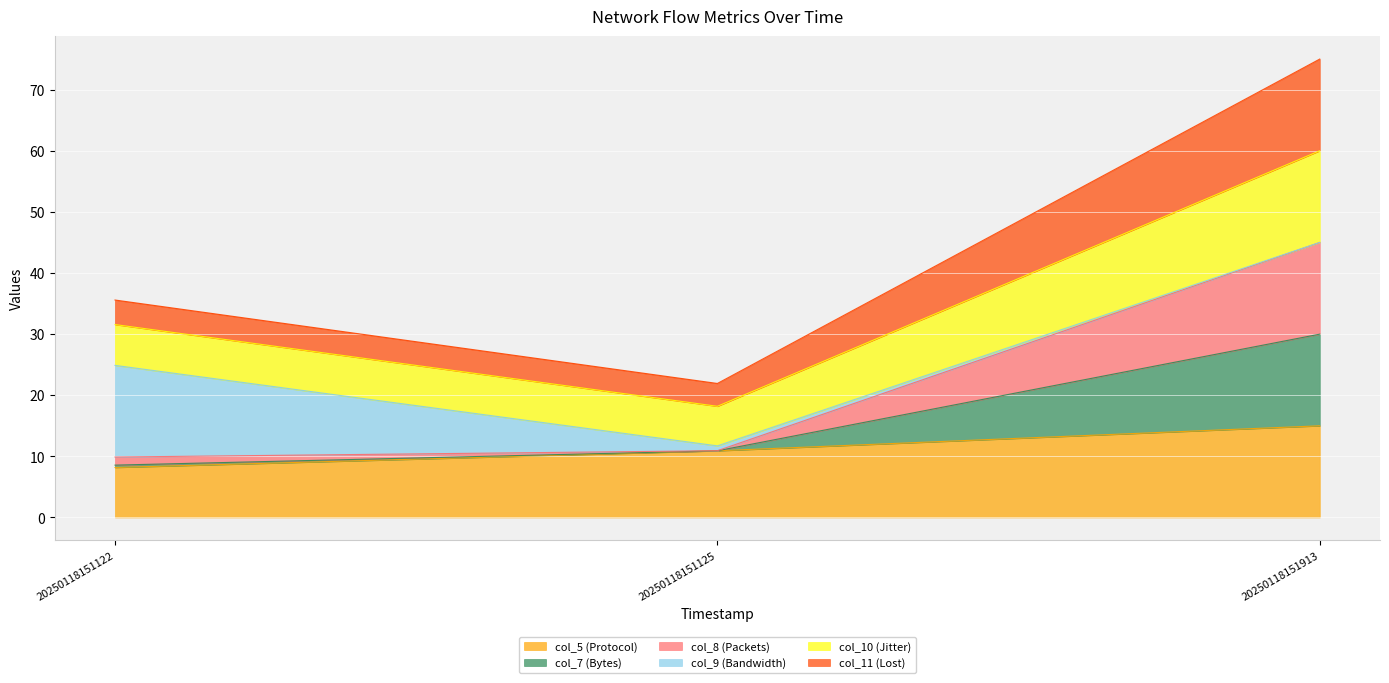

At which label does col_5 (Protocol) reach its minimum?

20250118151122